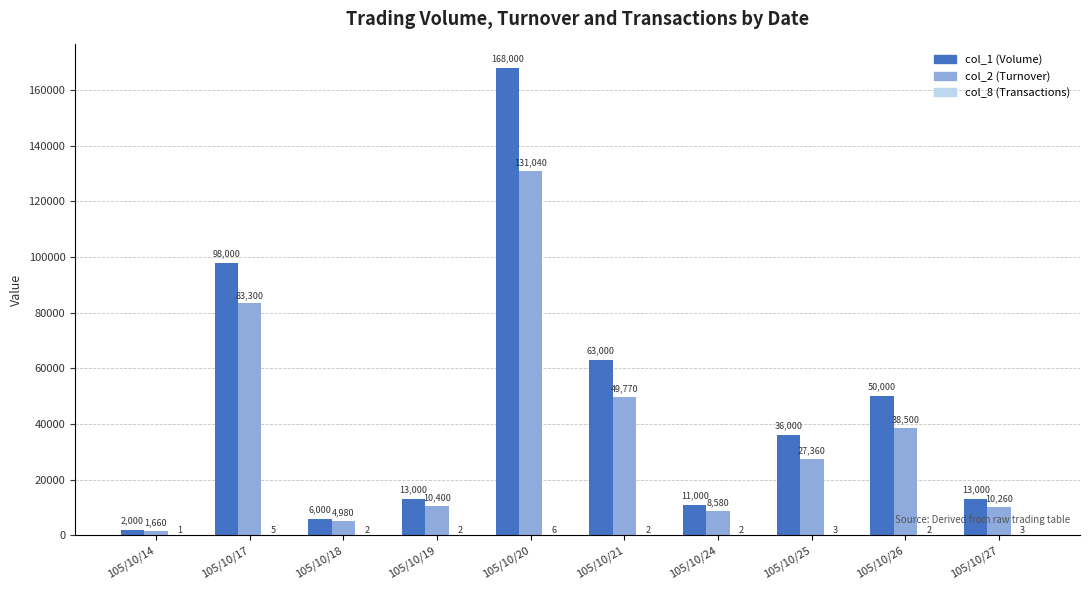

Which label corresponds to the largest value in the chart?

105/10/20